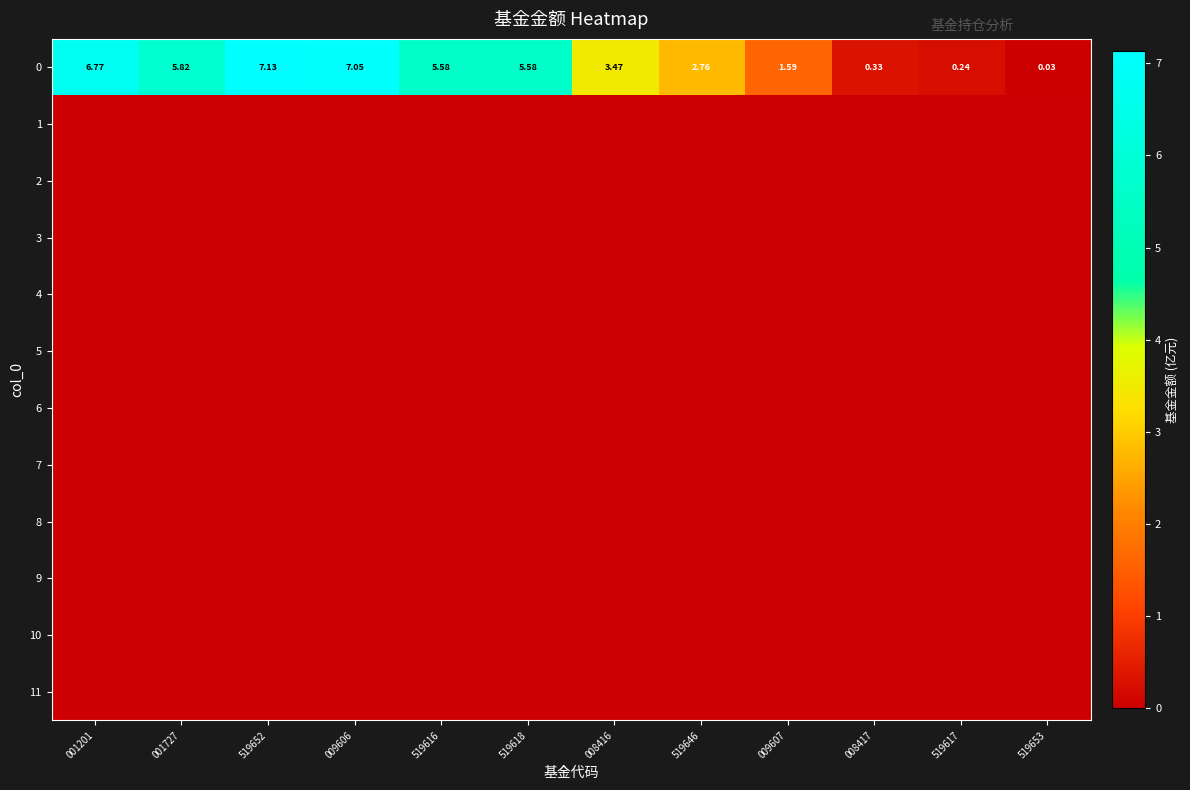

Which category has the highest value in the 9 series?

001201